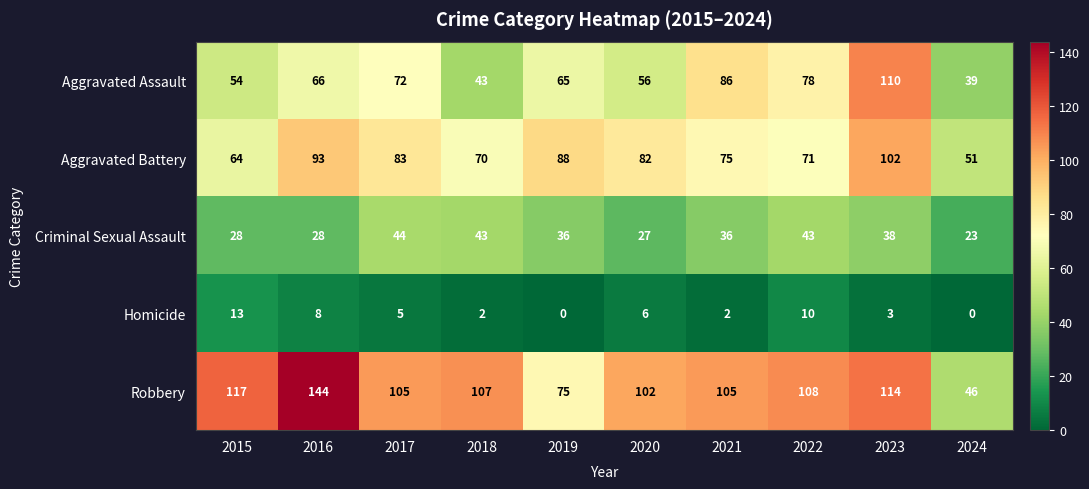

What is the minimum value for Aggravated Assault?

39